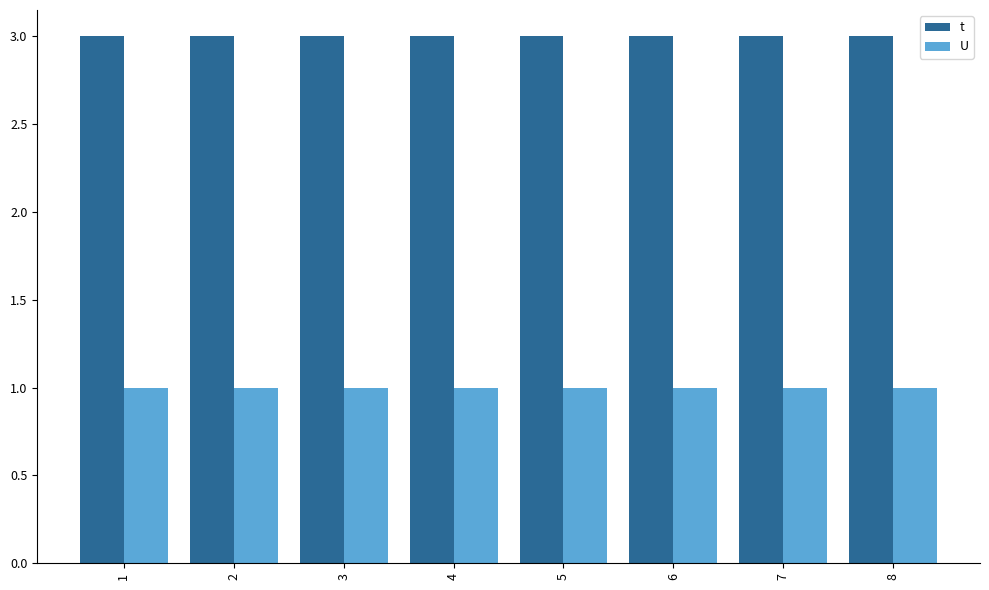

Which series has the largest total across all categories?

t